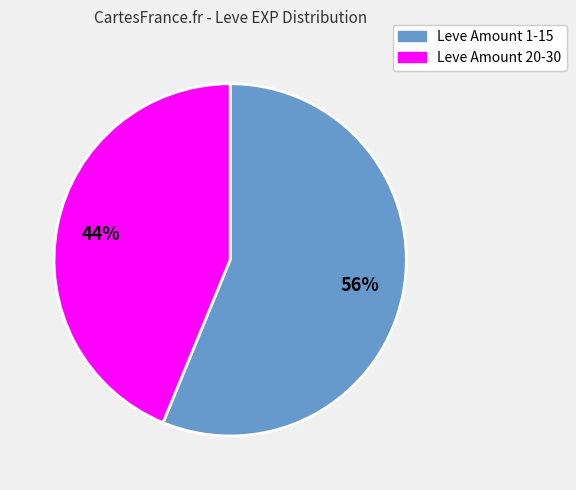

To the nearest percent, what is the difference between the largest and smallest slice percentages?

12%